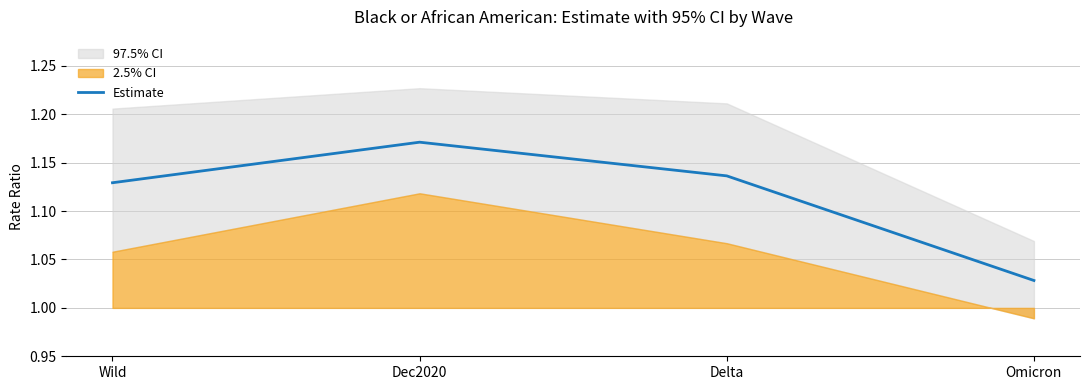

Where is the first local maximum?

Dec2020